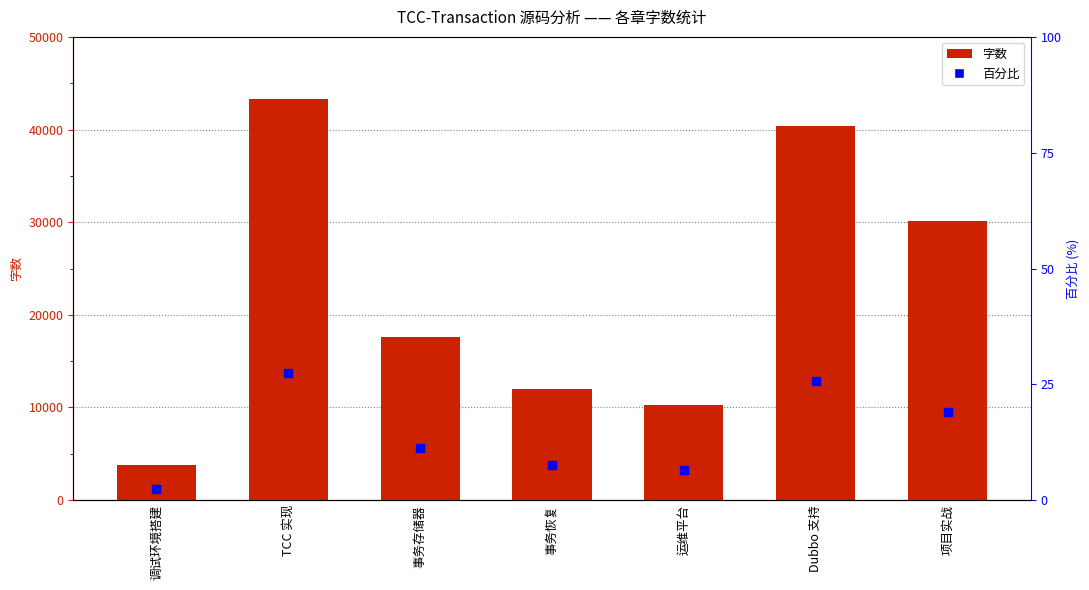

What are all the series names shown in the legend?

字数, 百分比